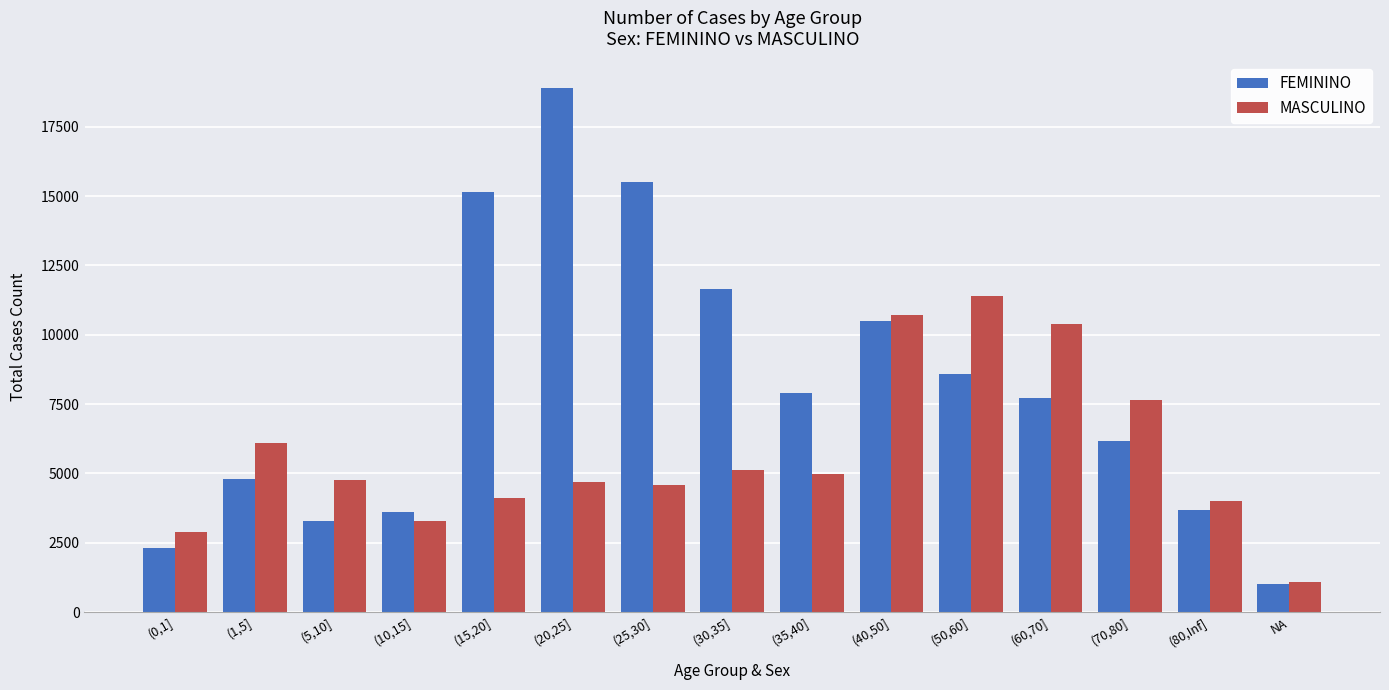

Is the value of FEMININO at (50,60] greater than the value of MASCULINO at (10,15]?

Yes